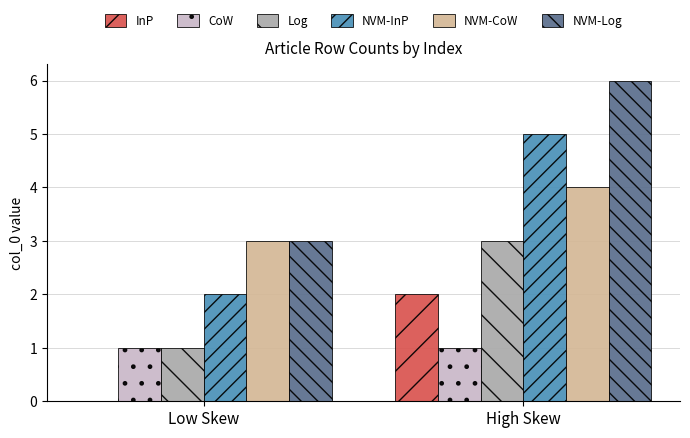

How many data points does each series have?

2